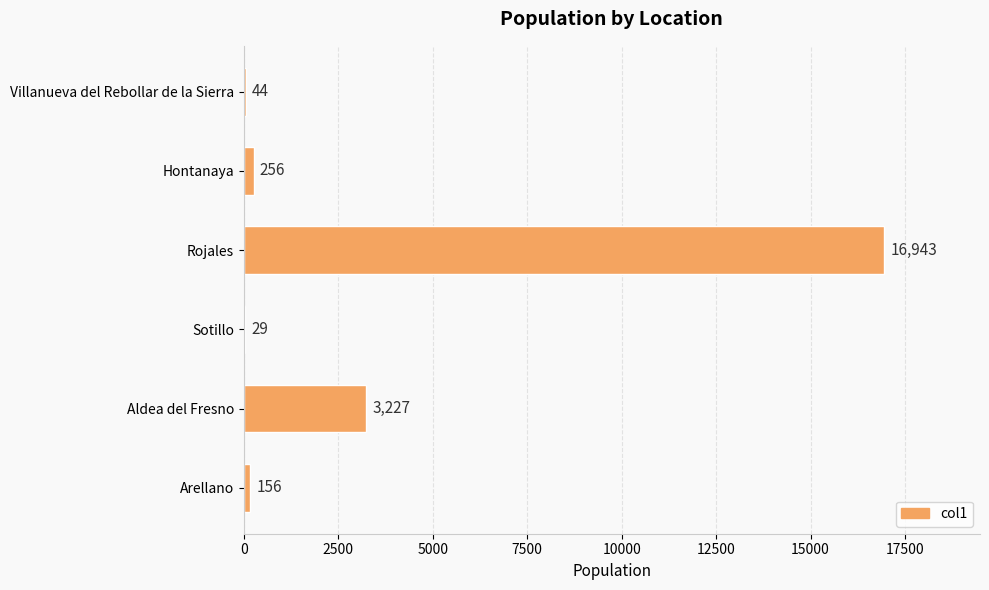

What is the sum of the values at Arellano and Sotillo?

185